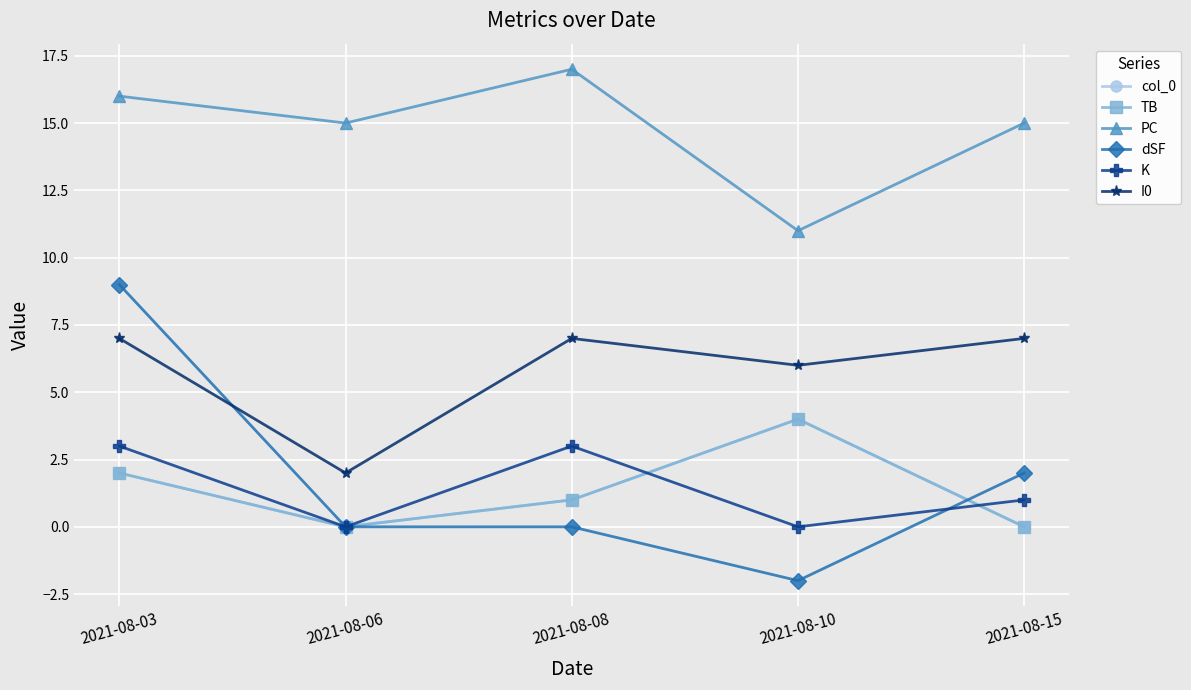

Rank the series by their maximum value, from highest to lowest.

PC, dSF, I0, col_0, TB, K